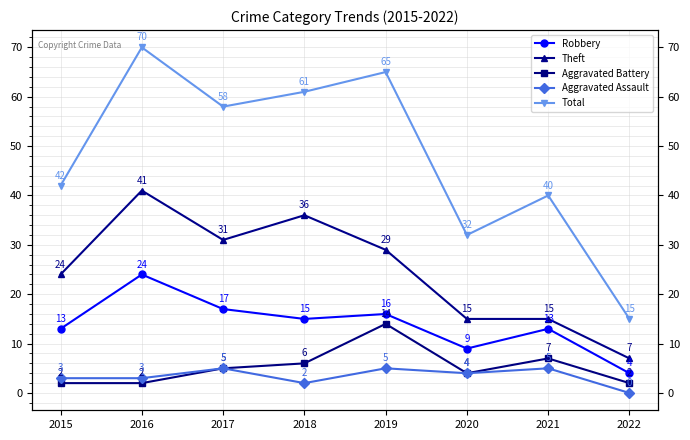

What is the sum of the Aggravated Battery values at 2022 and 2019?

16